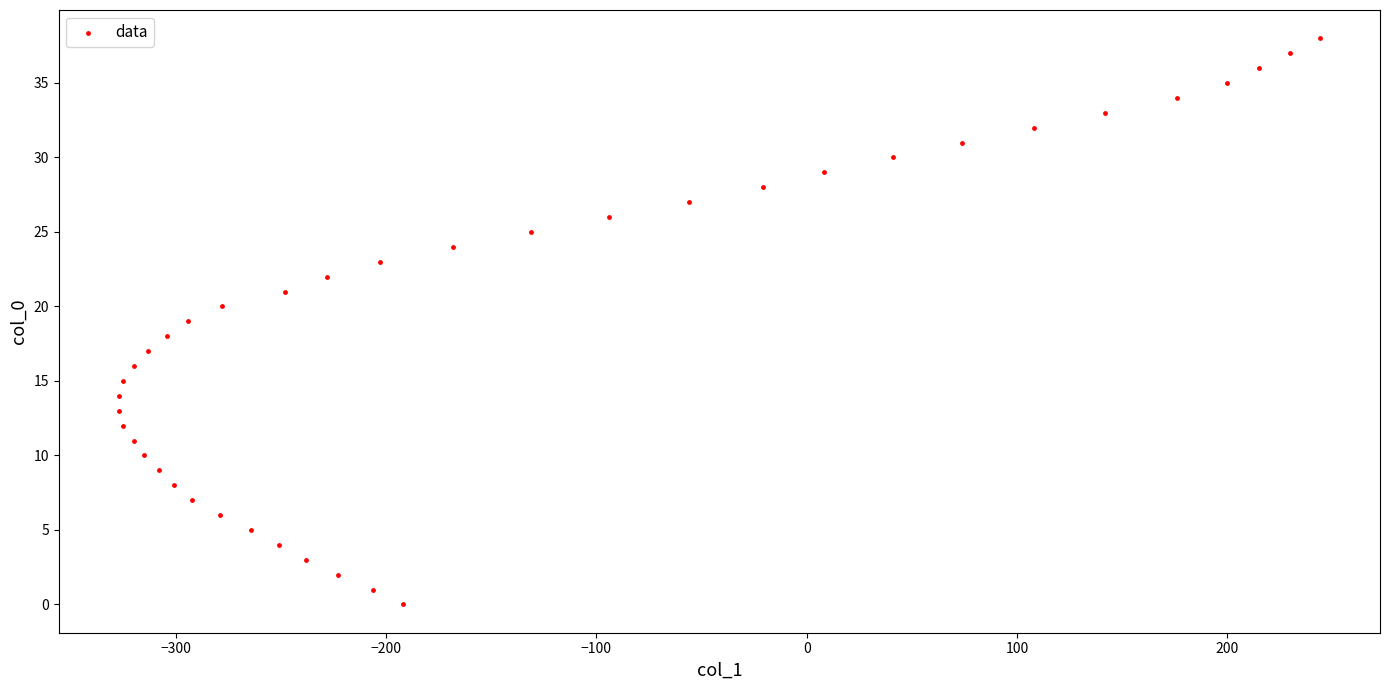

What is the range of X values (max minus min)?

571